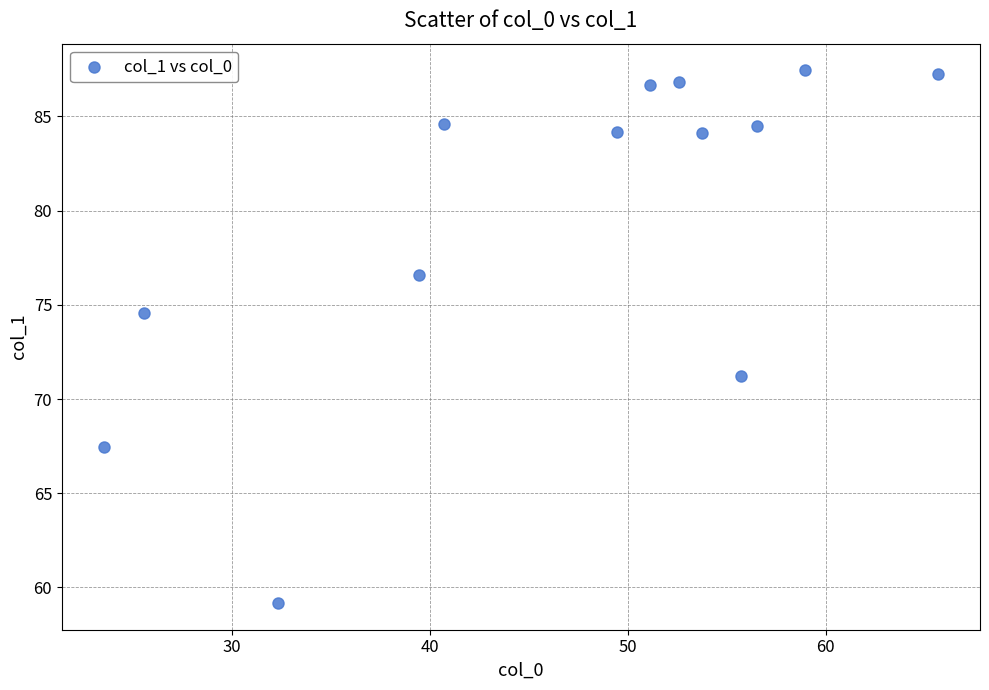

What is the range of X values (max minus min)?

42.2